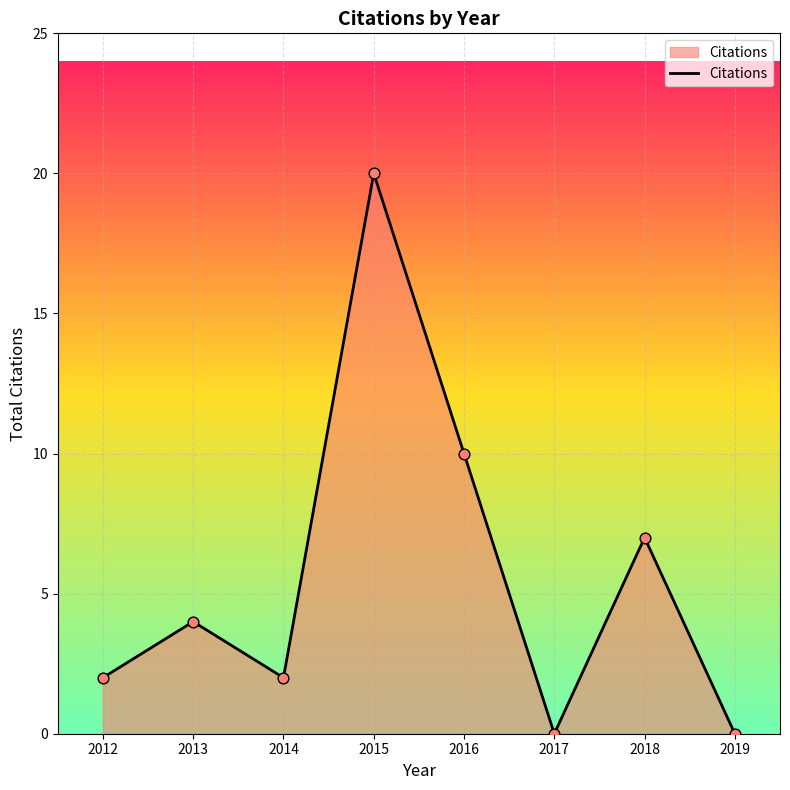

Which has a higher value, 2017 or 2018?

2018